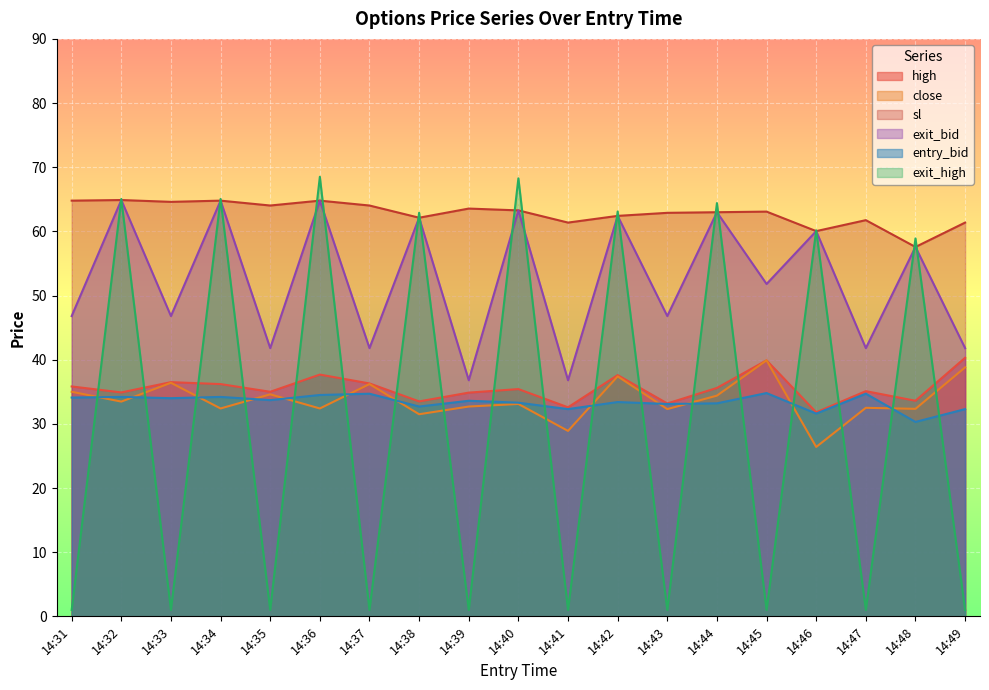

What is the value of the high point at the 3rd from the left?

36.5